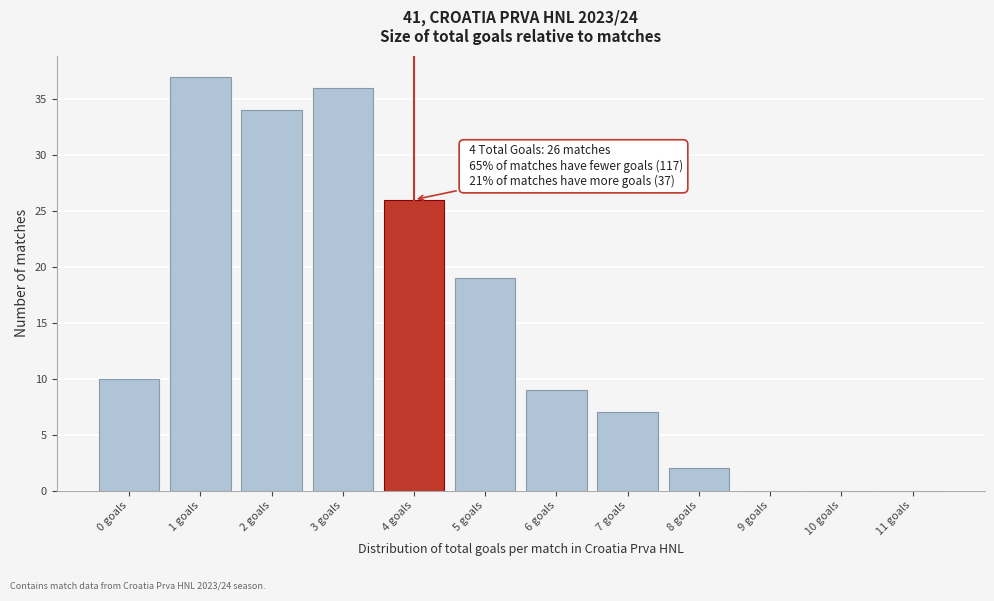

Reading right to left, transcribe all the data shown in this chart.

11 goals=0	10 goals=0	9 goals=0	8 goals=2	7 goals=7	6 goals=9	5 goals=19	4 goals=26	3 goals=36	2 goals=34	1 goals=37	0 goals=10